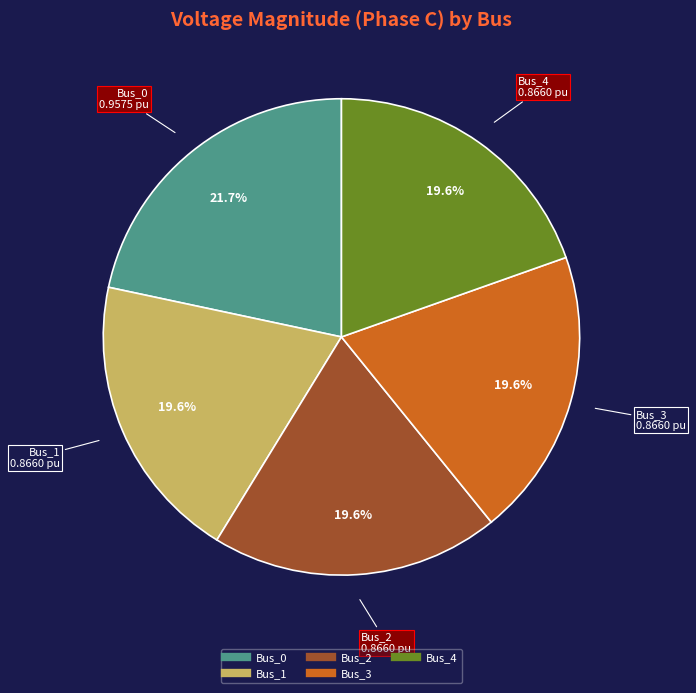

Is Bus_1 the majority of the pie?

No